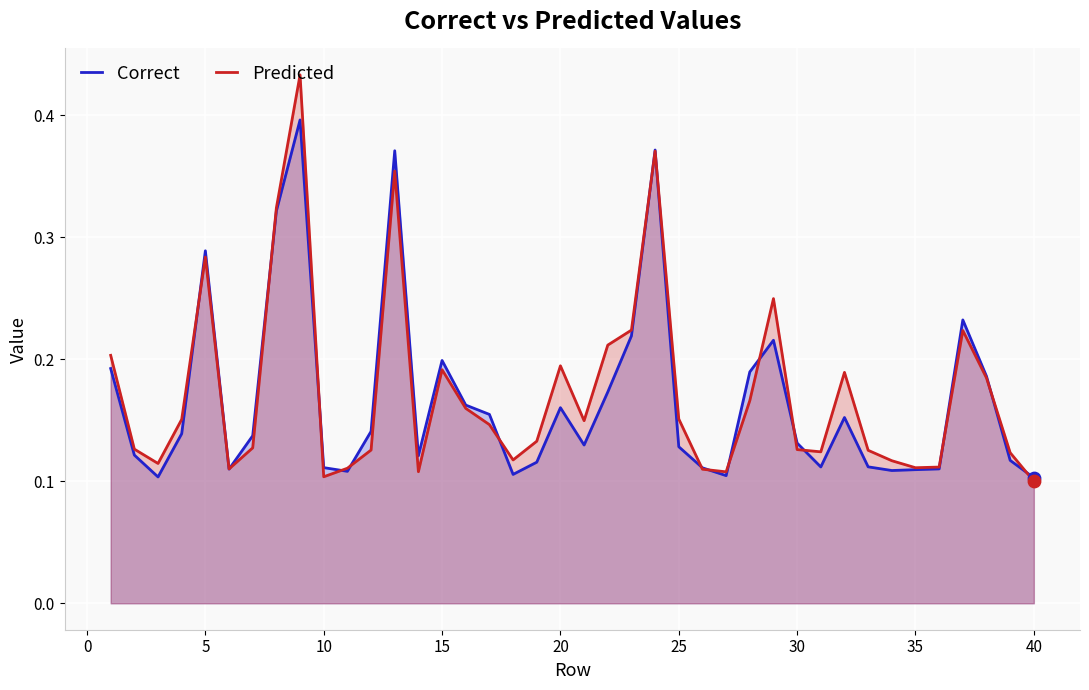

At how many categories does at least one series exceed 0?

40